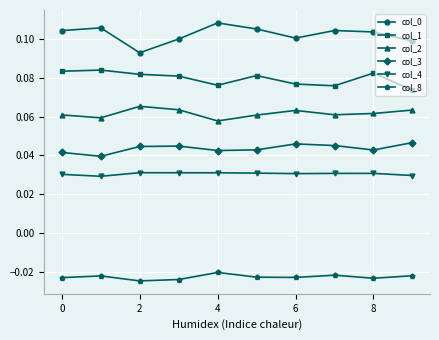

At how many categories does at least one series exceed 0?

10